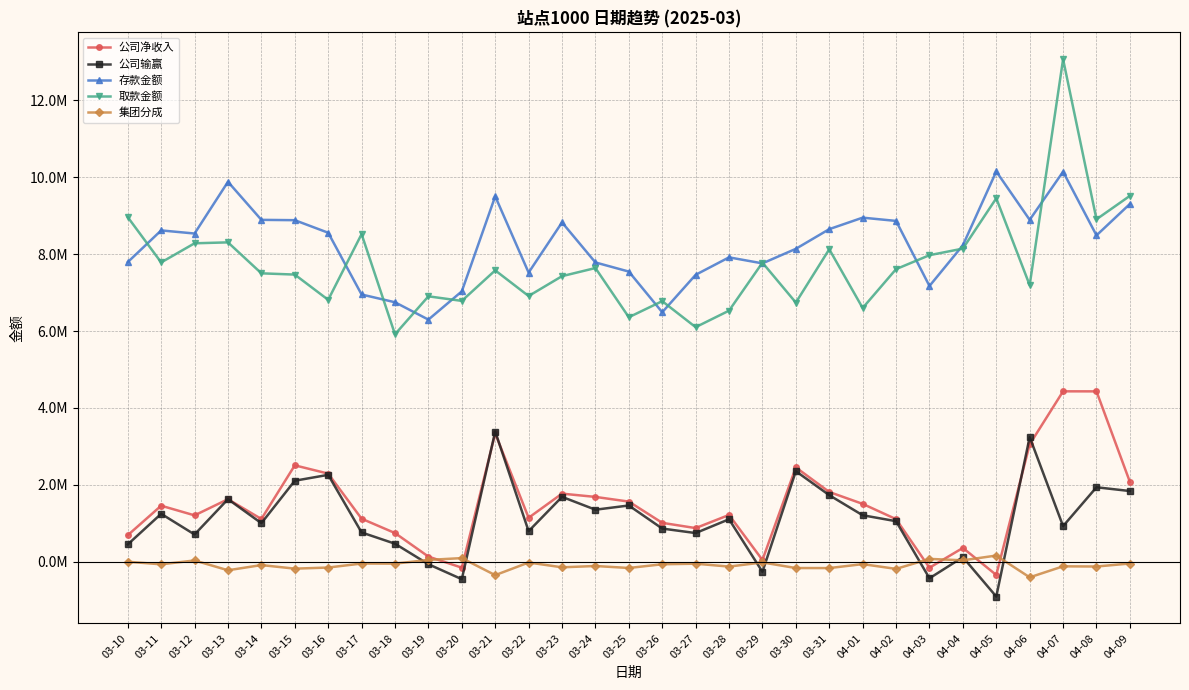

Is this an area chart (filled region under the line)?

No